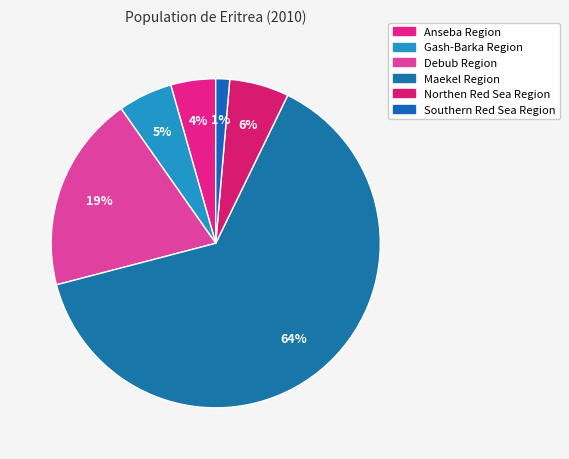

Count the number of slices in the pie.

6